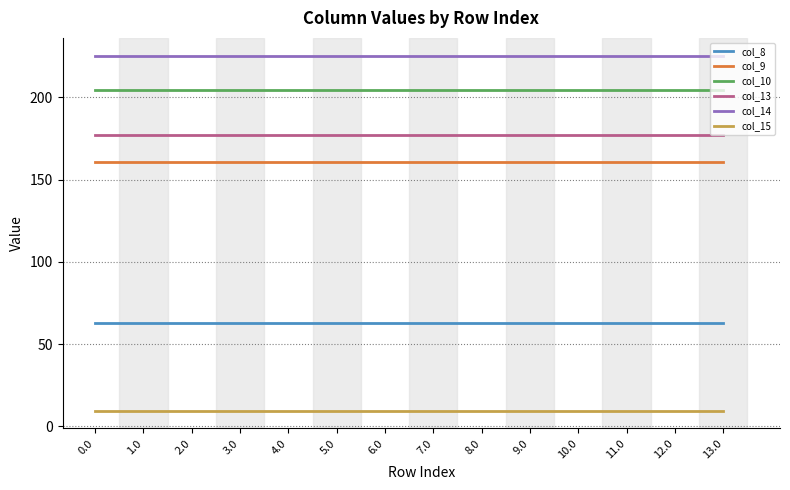

What is the spread (max minus min) of values at 2.0?

215.9